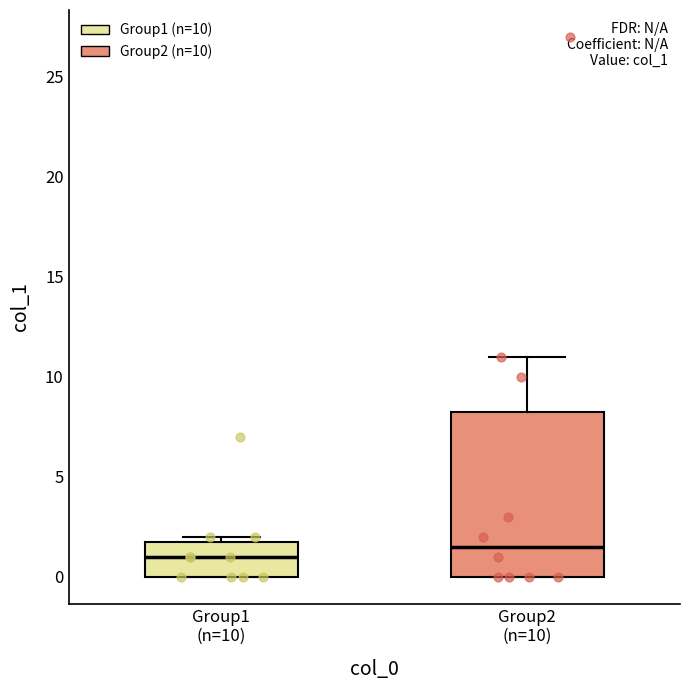

Reading left to right, transcribe this box plot: for each box, give where its median line is, the range the box spans, and where its two whiskers end, as read against the y-axis. The values are not printed on the chart, so give them approximately, as read against the axis.

Group1 (n=10): median 1.0, box 0.0 to 2.0, whiskers 0.0 to 2.0 (just above the box's upper edge)
Group2 (n=10): median 1.5, box 0.0 to 8.5, whiskers 0.0 to 11.0